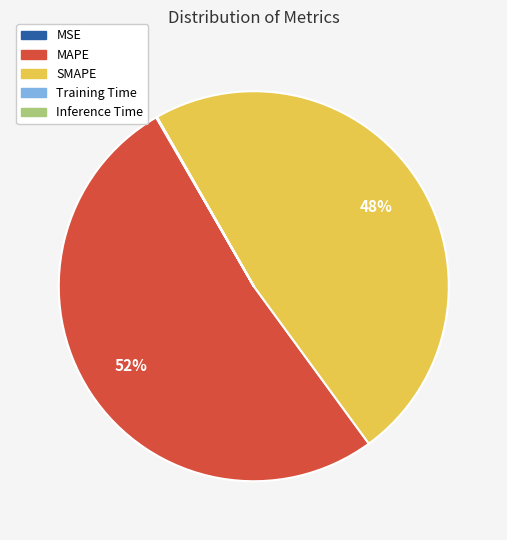

Is MAPE the majority of the pie?

Yes